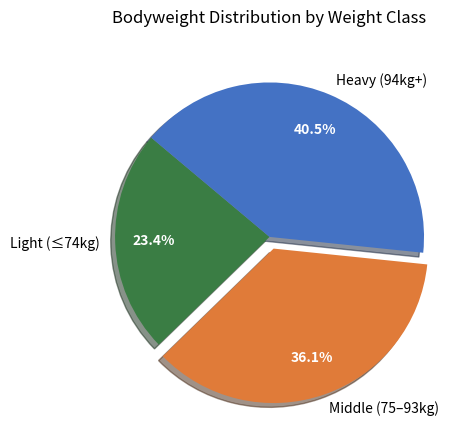

How many slices are in this pie chart?

3